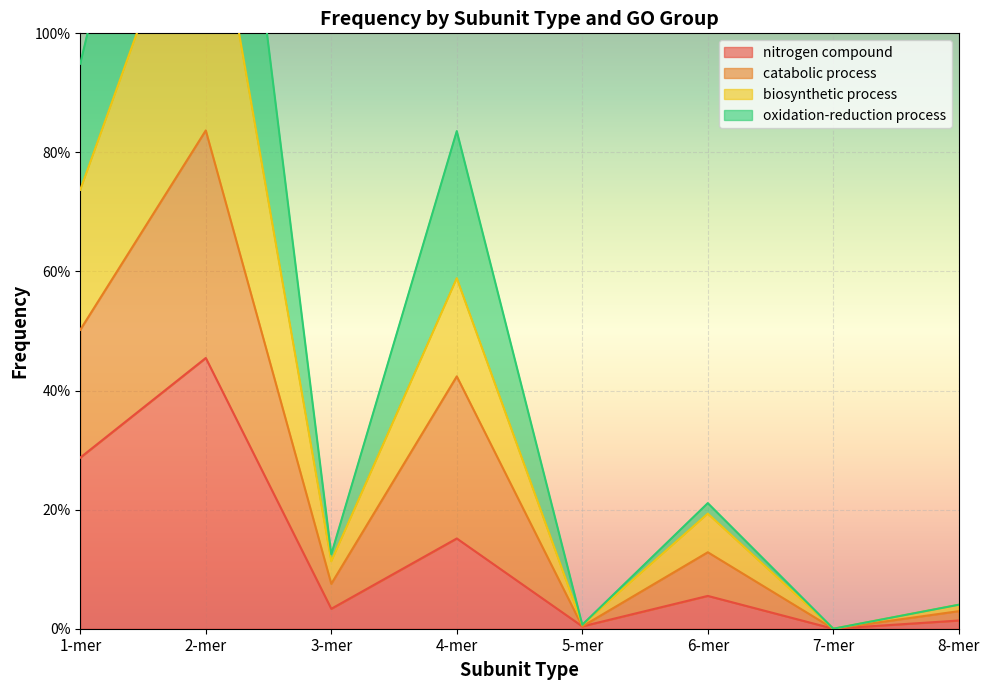

Is it true that oxidation-reduction process equals 1.2 at 7-mer?

False